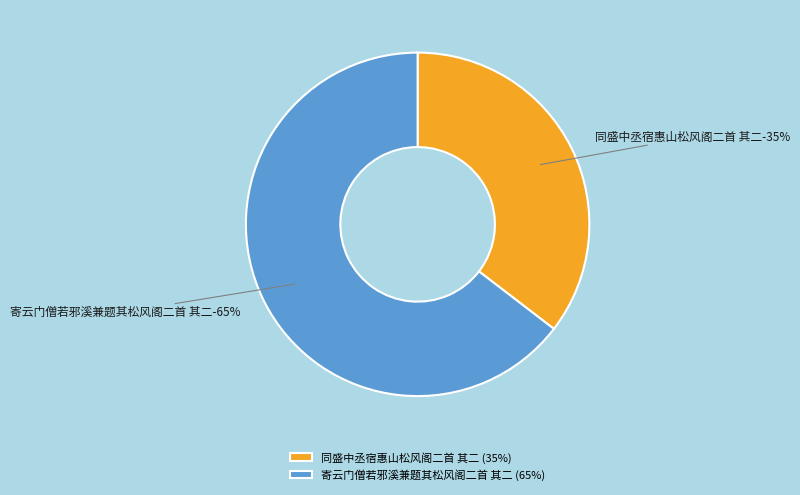

What is the majority slice?

寄云门僧若邪溪兼题其松风阁二首 其二